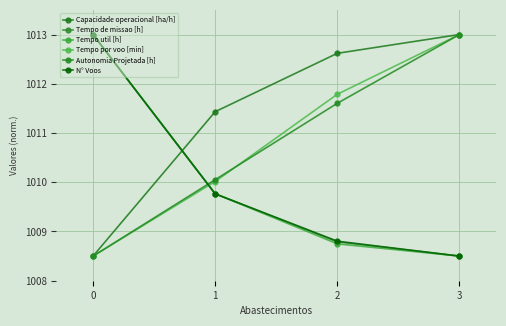

What are all the series names shown in the legend?

Capacidade operacional [ha/h], Tempo de missao [h], Tempo util [h], Tempo por voo [min], Autonomia Projetada [h], N° Voos